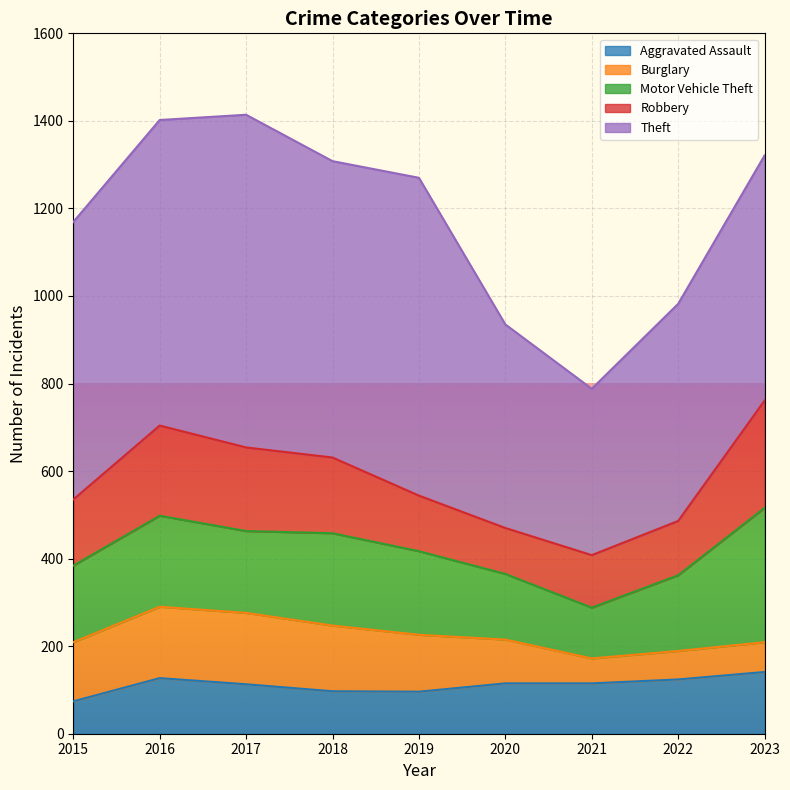

What is the sum of all Aggravated Assault values?

1002